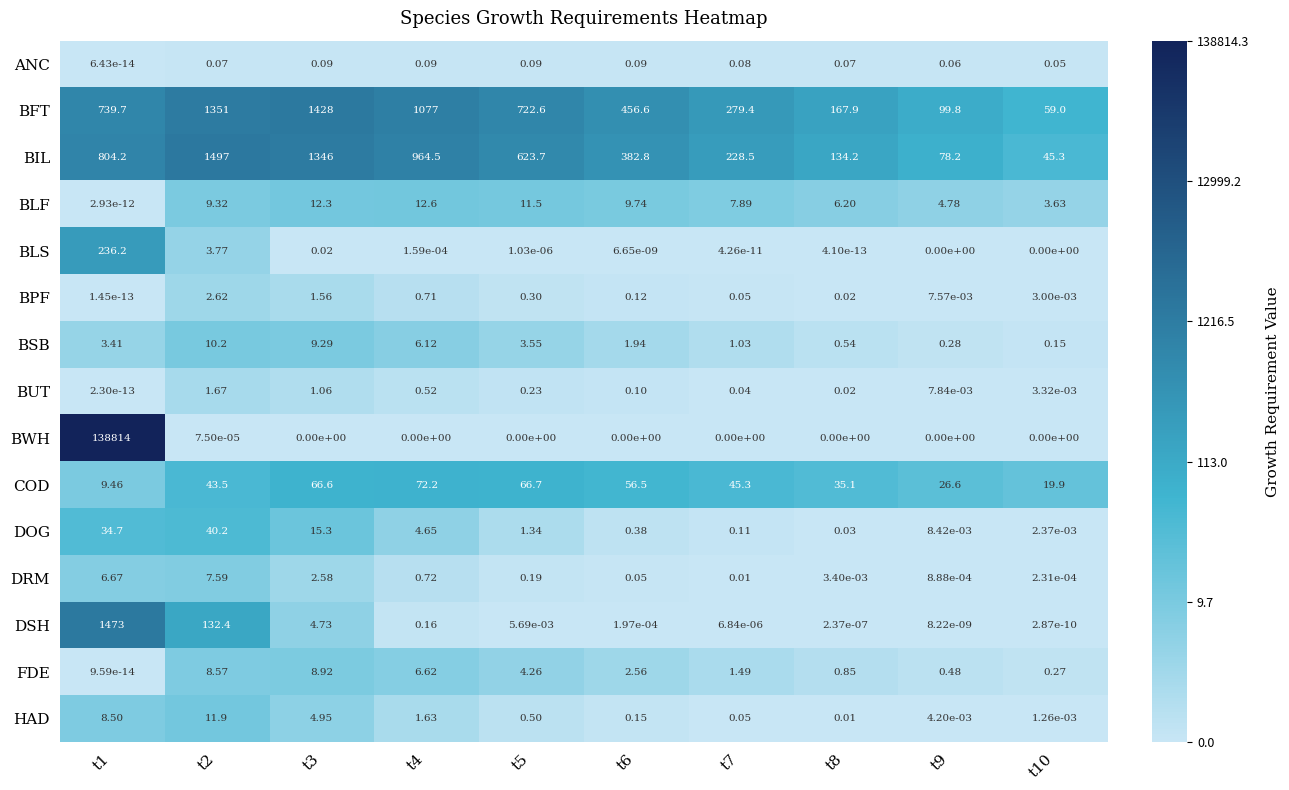

Rank the series at t2 from highest to lowest value.

BIL, BFT, DSH, COD, DOG, HAD, BSB, BLF, FDE, DRM, BLS, BPF, BUT, ANC, BWH